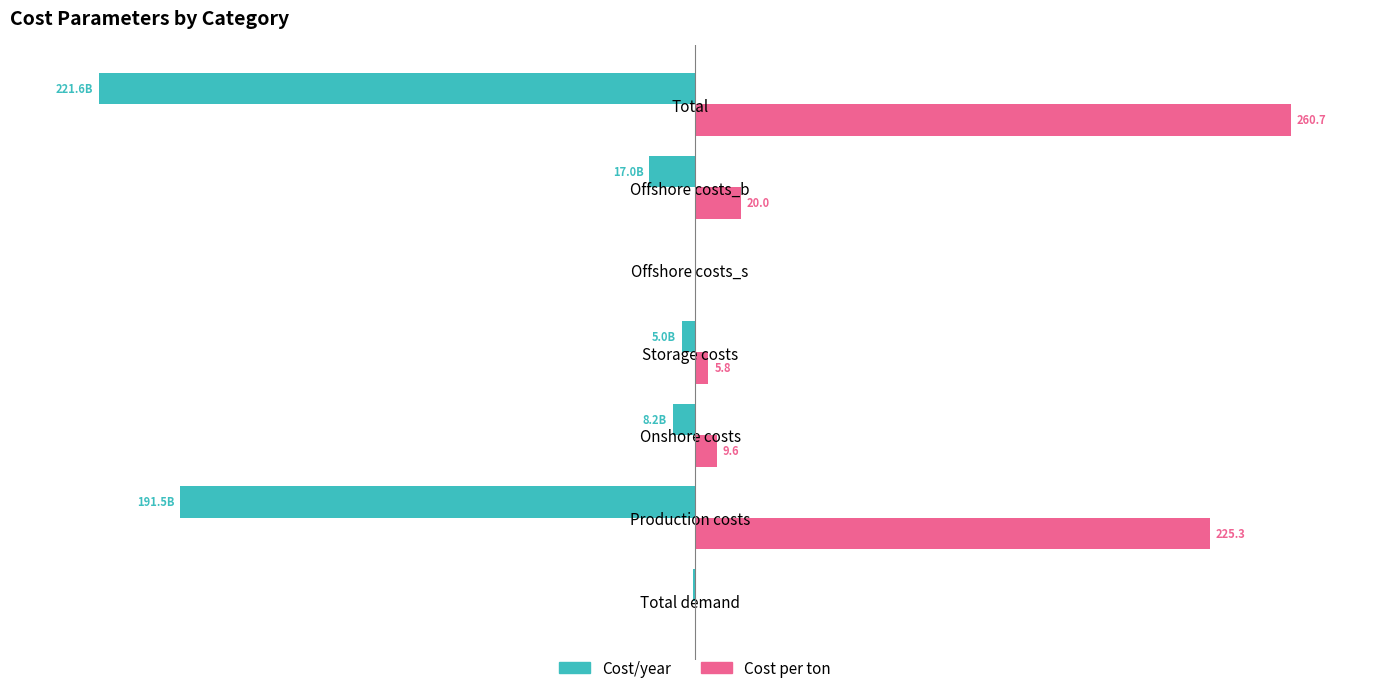

What is the difference between the second highest and minimum values in the Cost/year series?

99.6